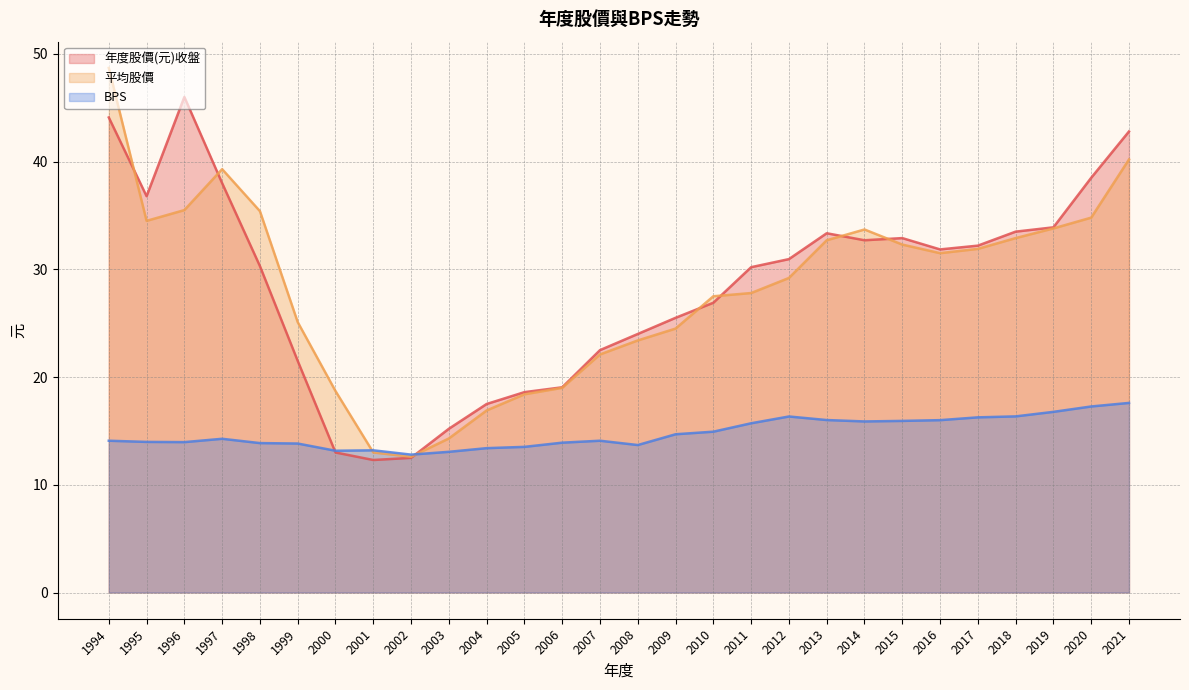

Does the chart have visible grid lines?

Yes